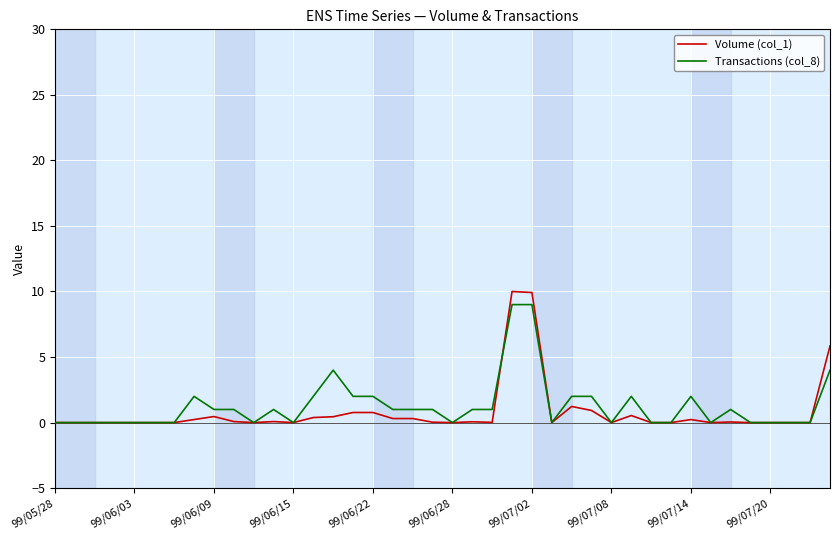

Which series has the widest spread of values?

Volume (col_1)